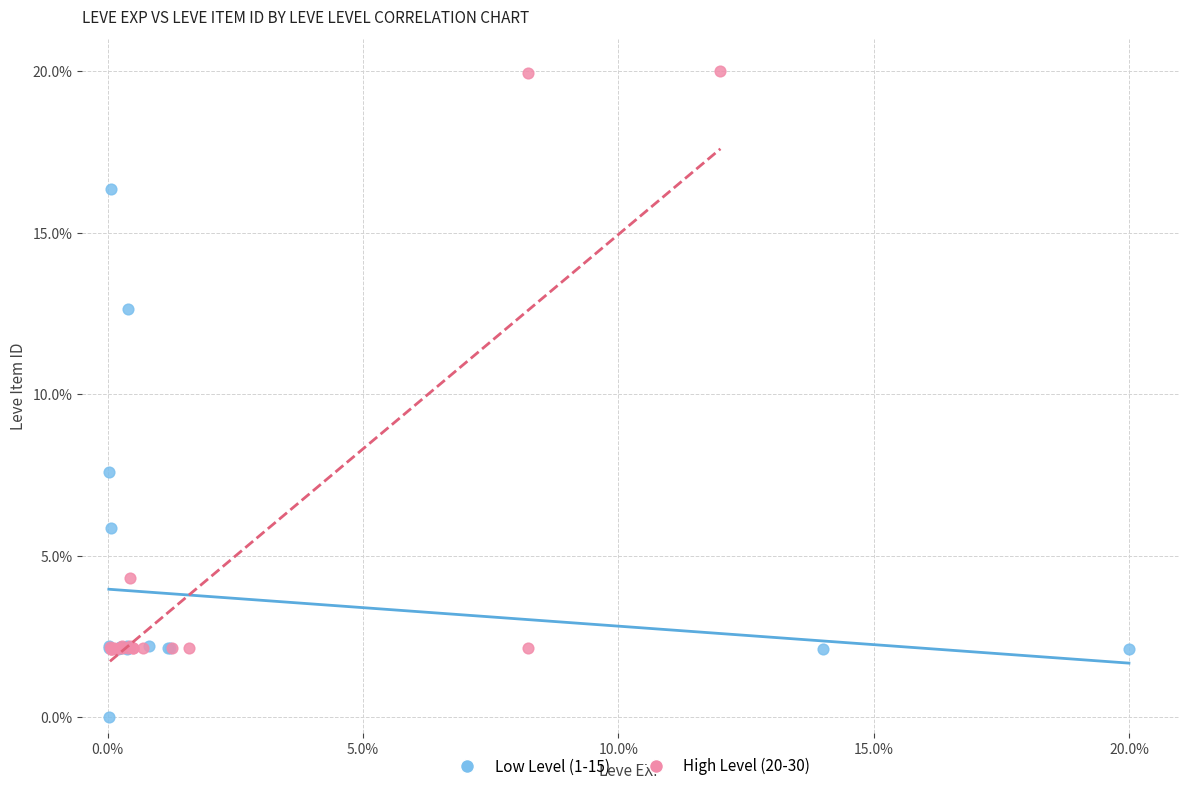

Which series contains the highest Y value?

High Level (20-30)